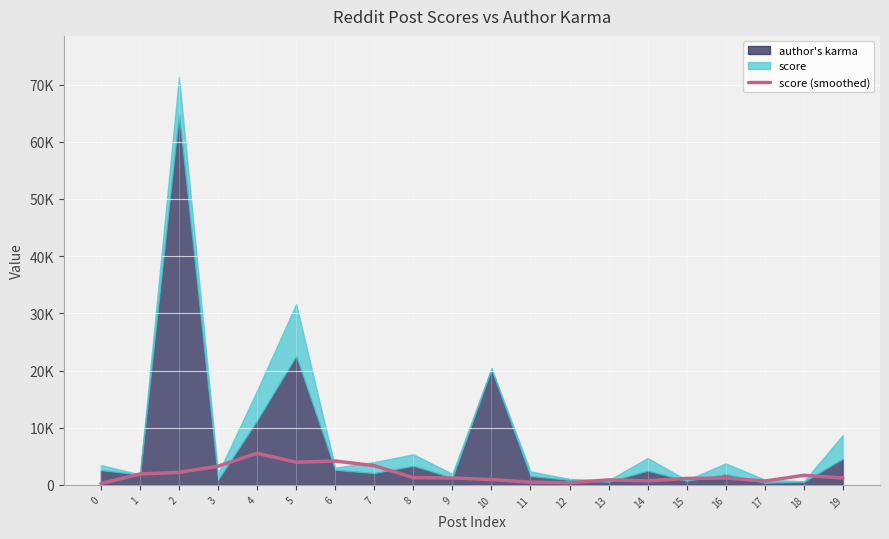

How many lines are shown in the chart?

1